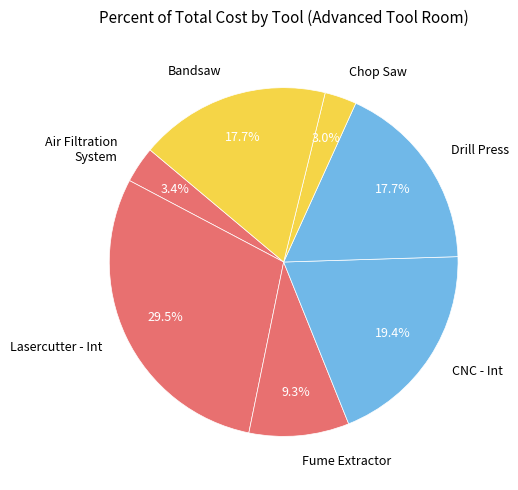

To the nearest percent, what percentage of the pie is Bandsaw?

18%